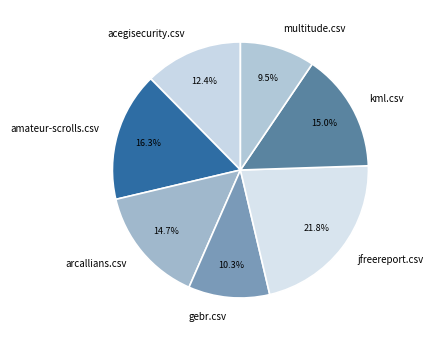

The acegisecurity.csv slice represents 12% of the pie. True or false?

True